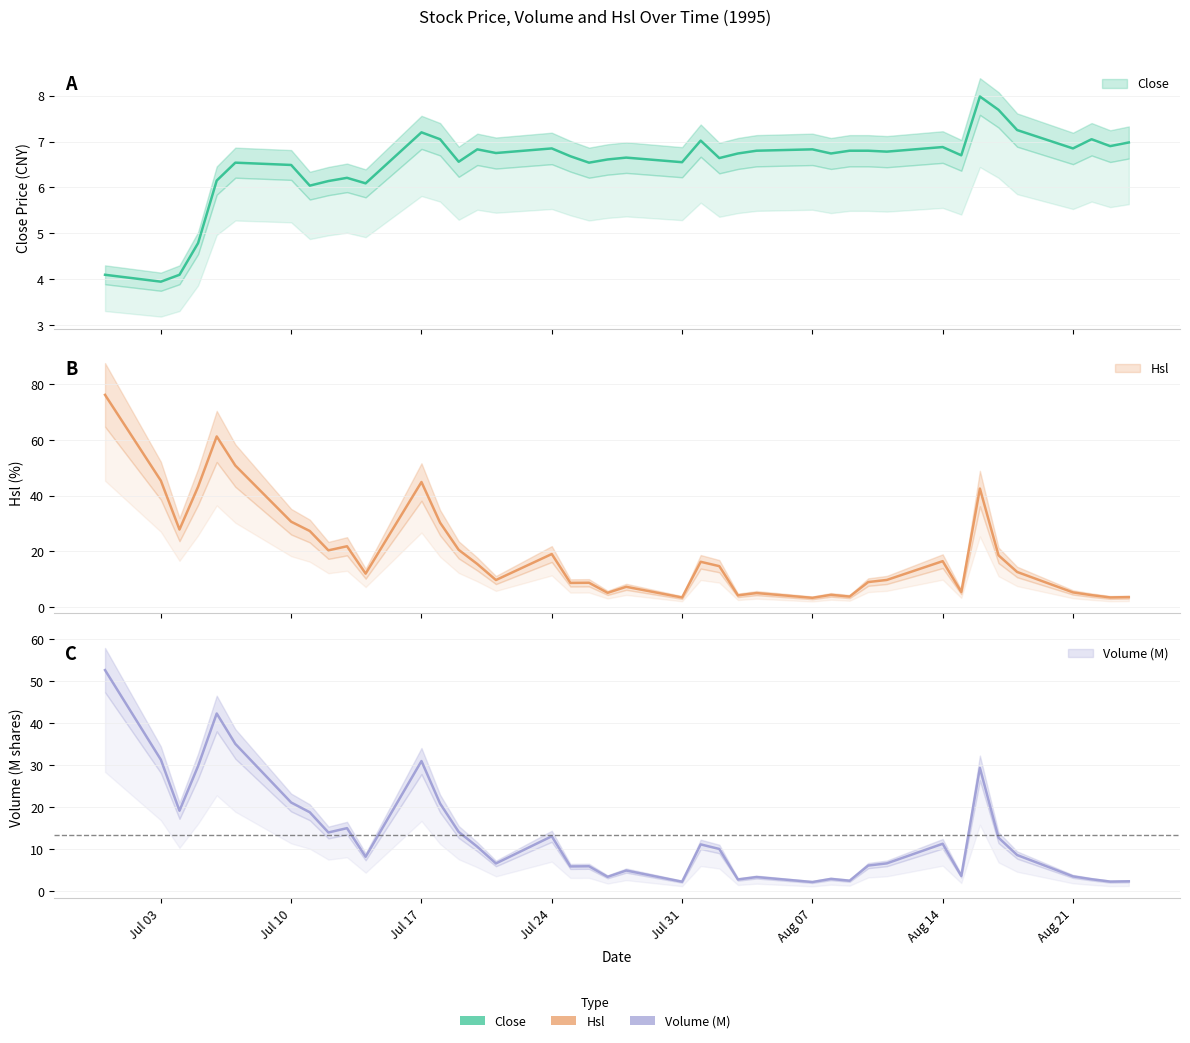

What position from the right is 1995-08-03?

16